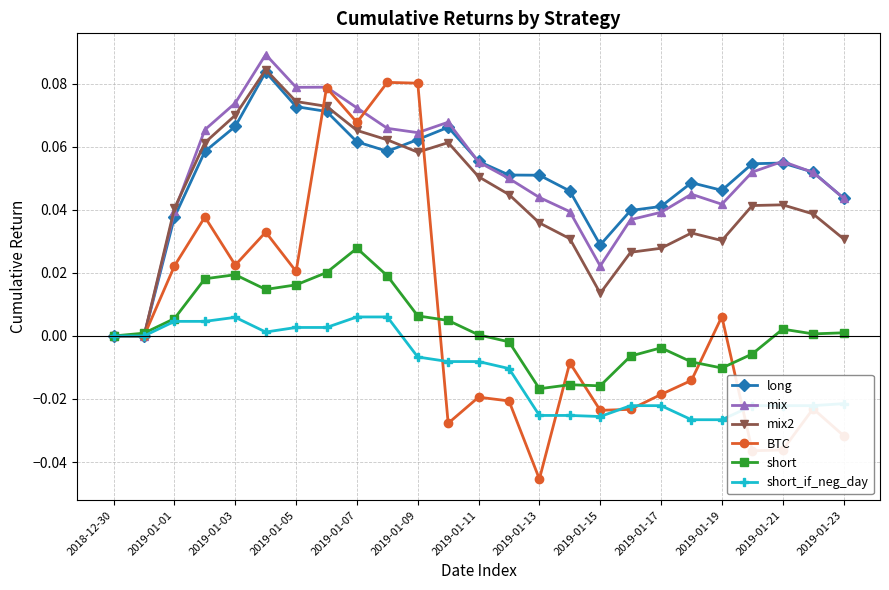

Which series has the widest spread of values?

BTC